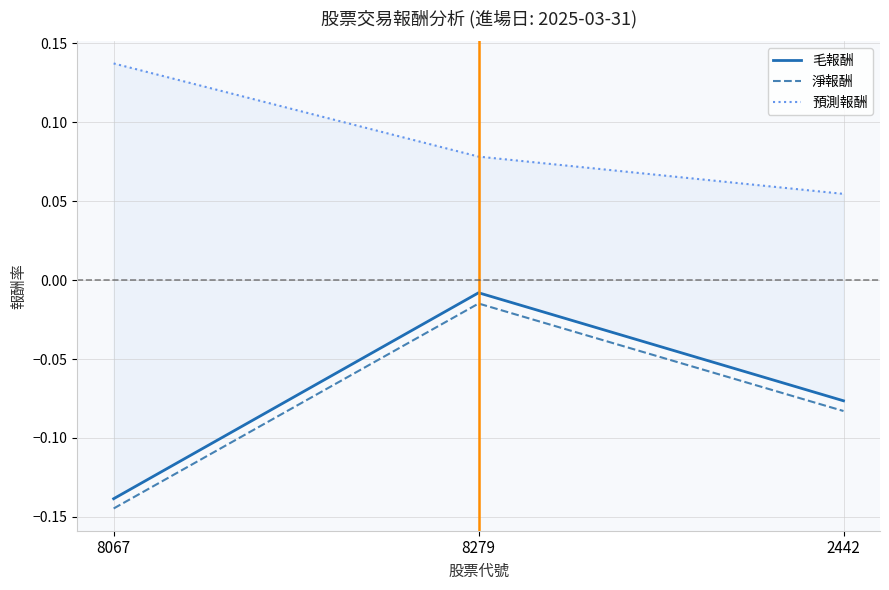

At which label is 毛報酬 closest to 0?

8279